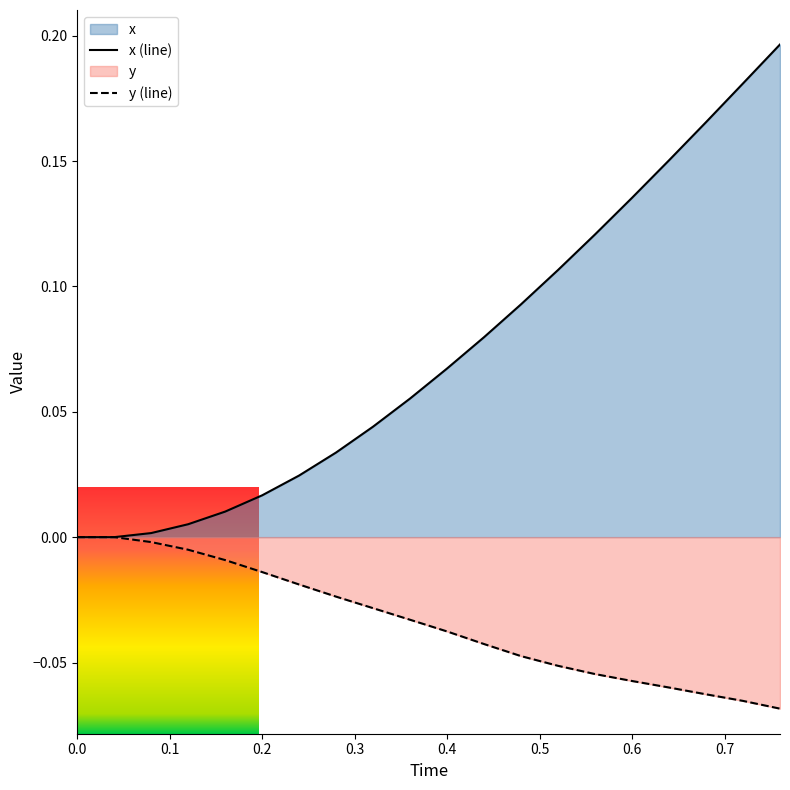

Which series has the widest spread of values?

x (line)